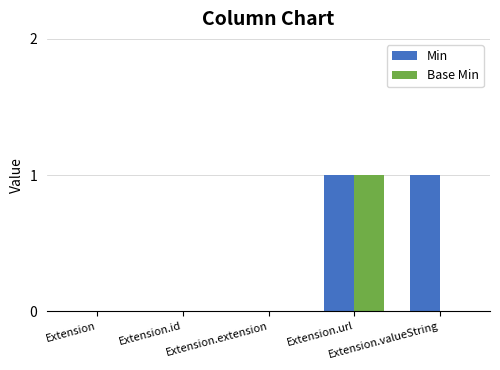

Which series has the largest total across all categories?

Min